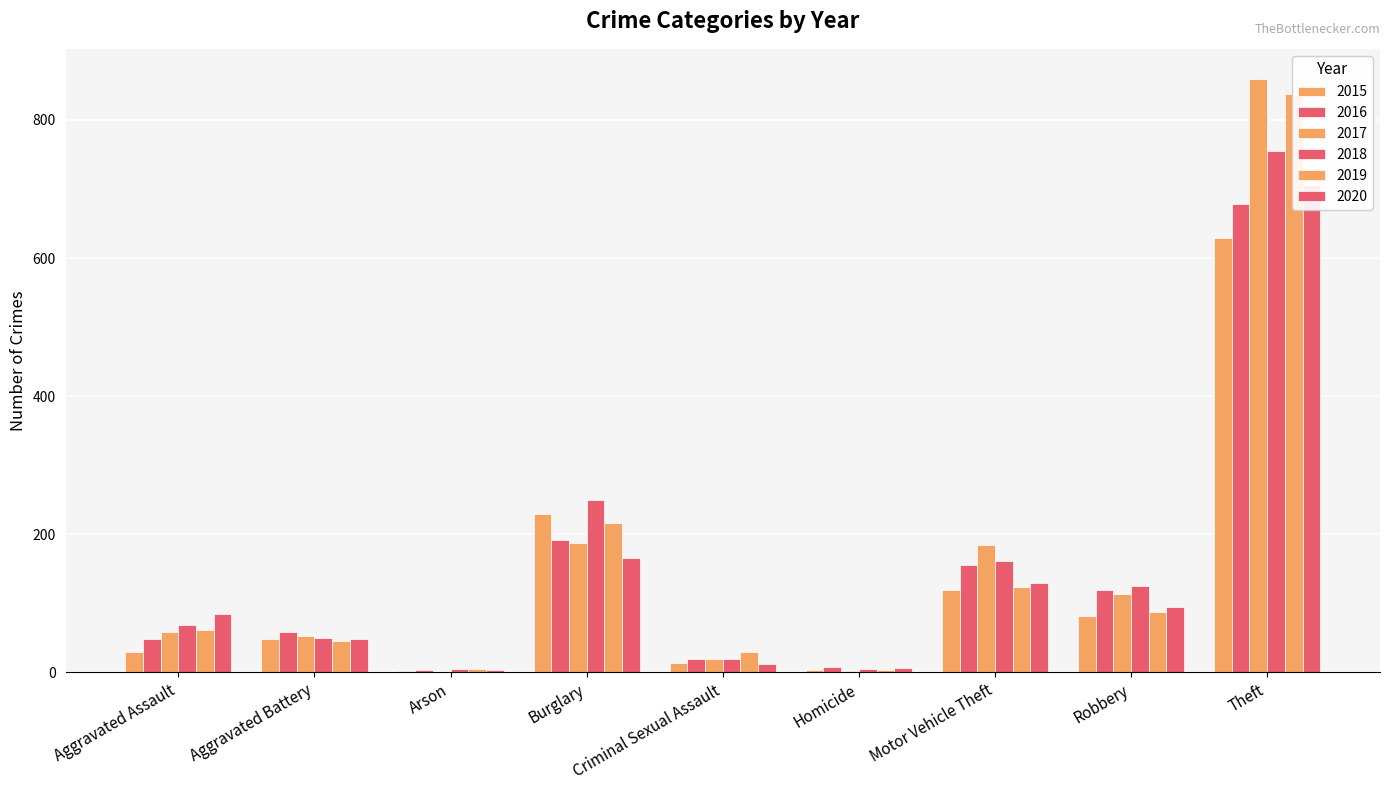

Between Robbery and Aggravated Assault, which is larger?

Robbery